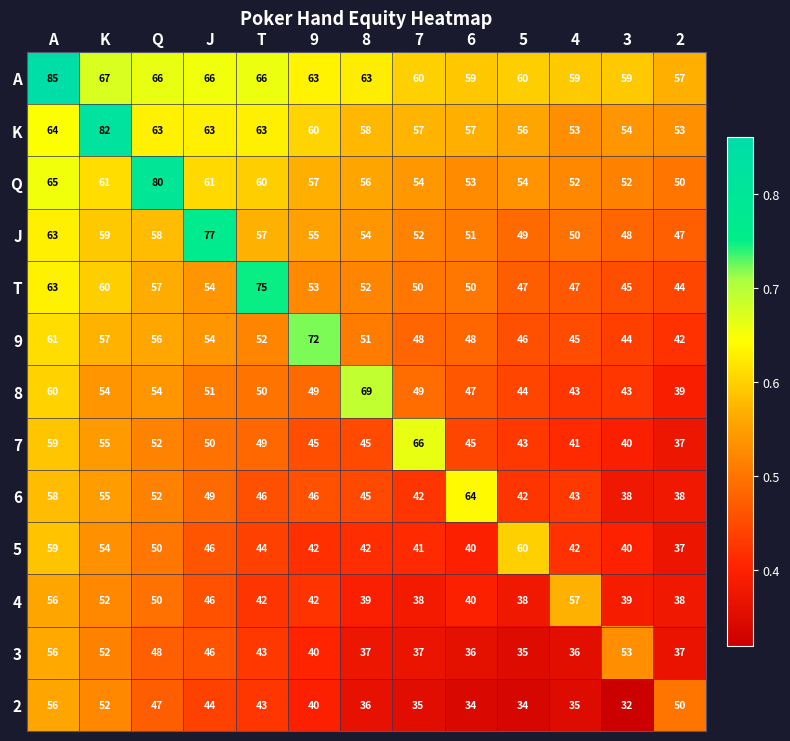

Is it true that 2 equals 36 at 8?

True